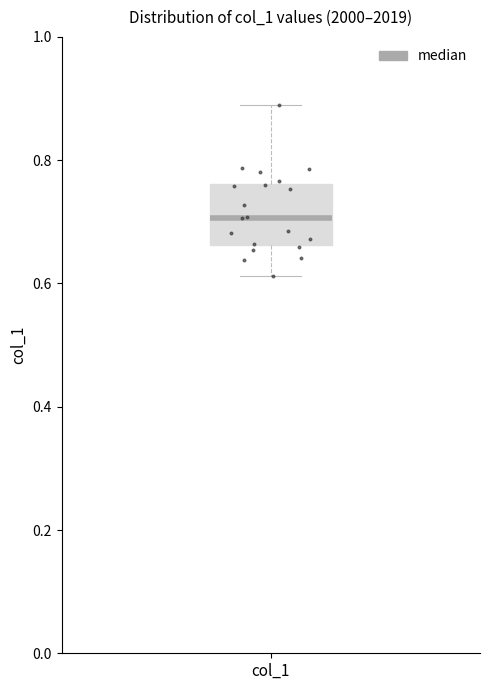

Where does the upper whisker of the box for col_1 end on the y-axis? The values are not printed on the chart, so give them approximately, as read against the axis.

0.88